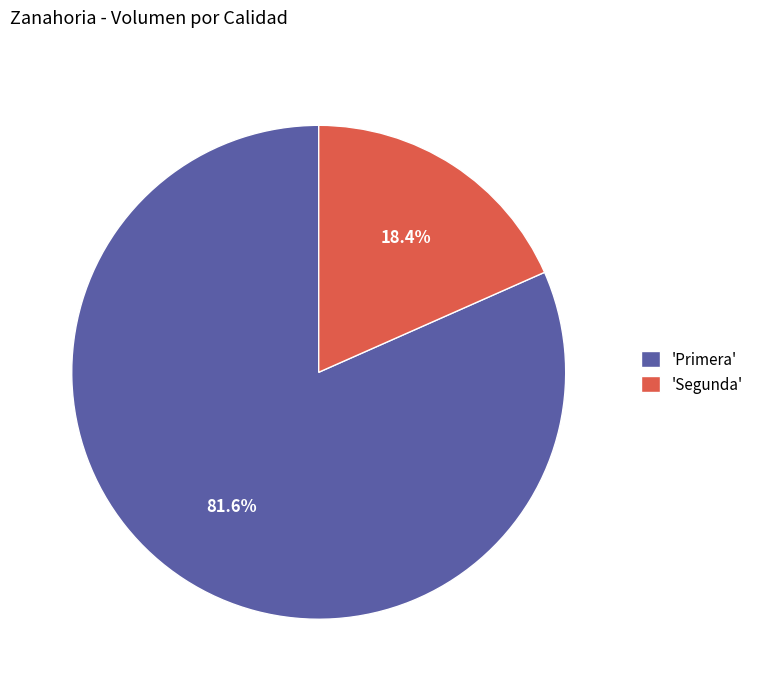

What is the largest slice in the pie chart?

'Primera'